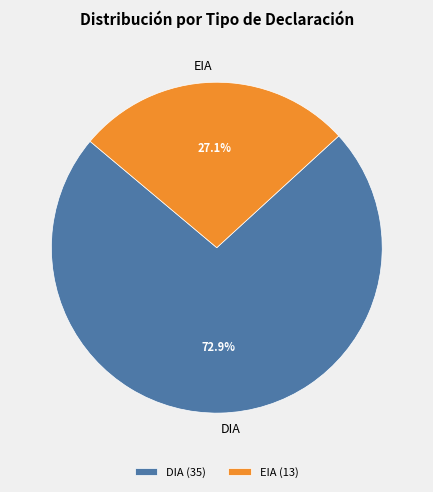

Rank the categories by value from lowest to highest.

EIA, DIA